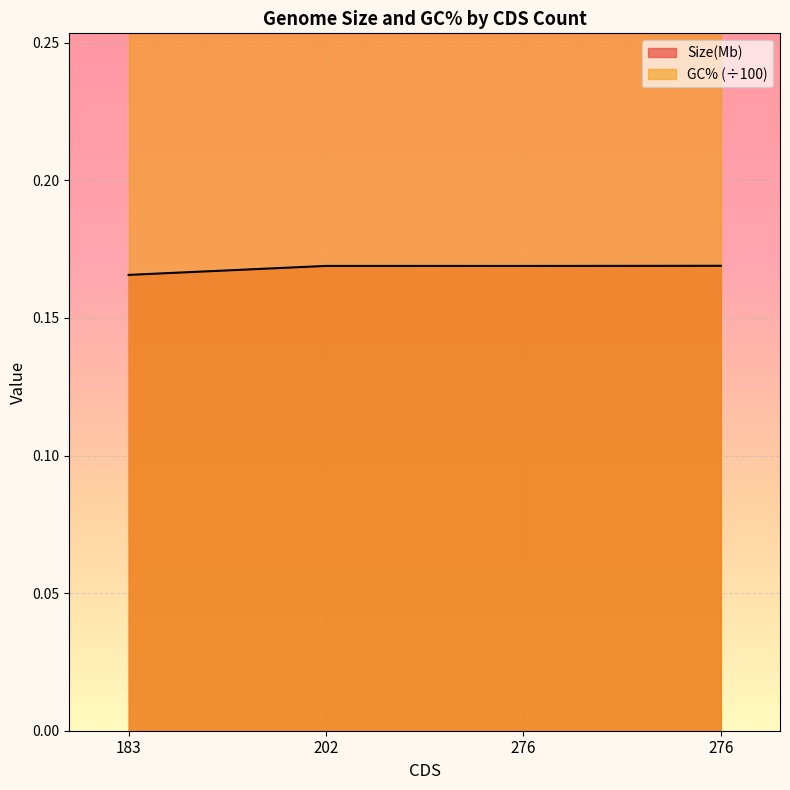

Reading right to left, what are all the values shown in this chart?

276=0.2	276=0.2	202=0.2	183=0.2